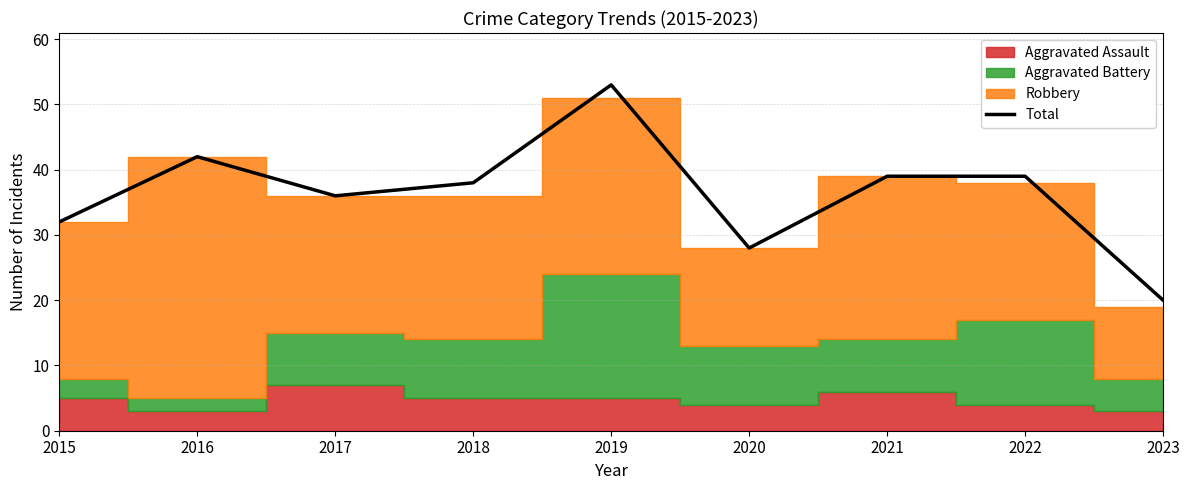

Is it true that the value at 2017 is 36?

True